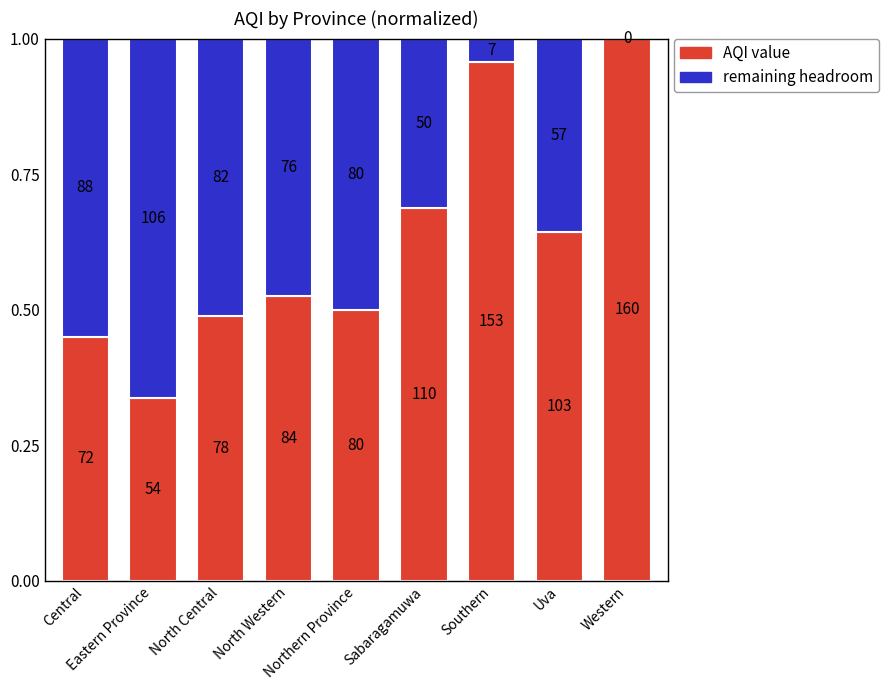

The AQI (normalized) series shows 1.0 at Uva. True or false?

False